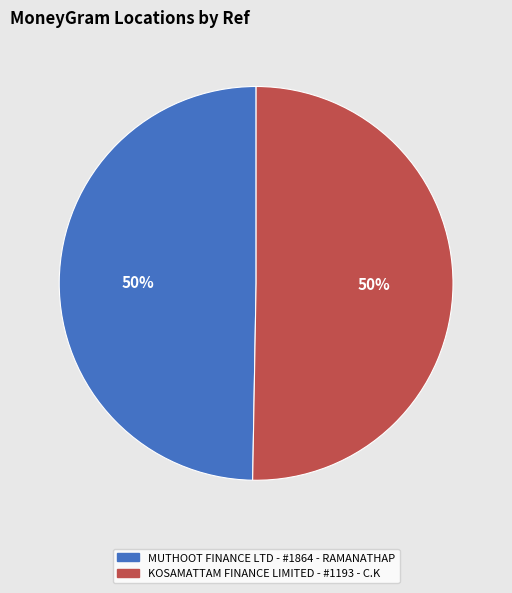

Approximately how many times larger is the value at KOSAMATTAM FINANCE LIMITED - #1193 - C.K compared to MUTHOOT FINANCE LTD - #1864 - RAMANATHAP?

1.0